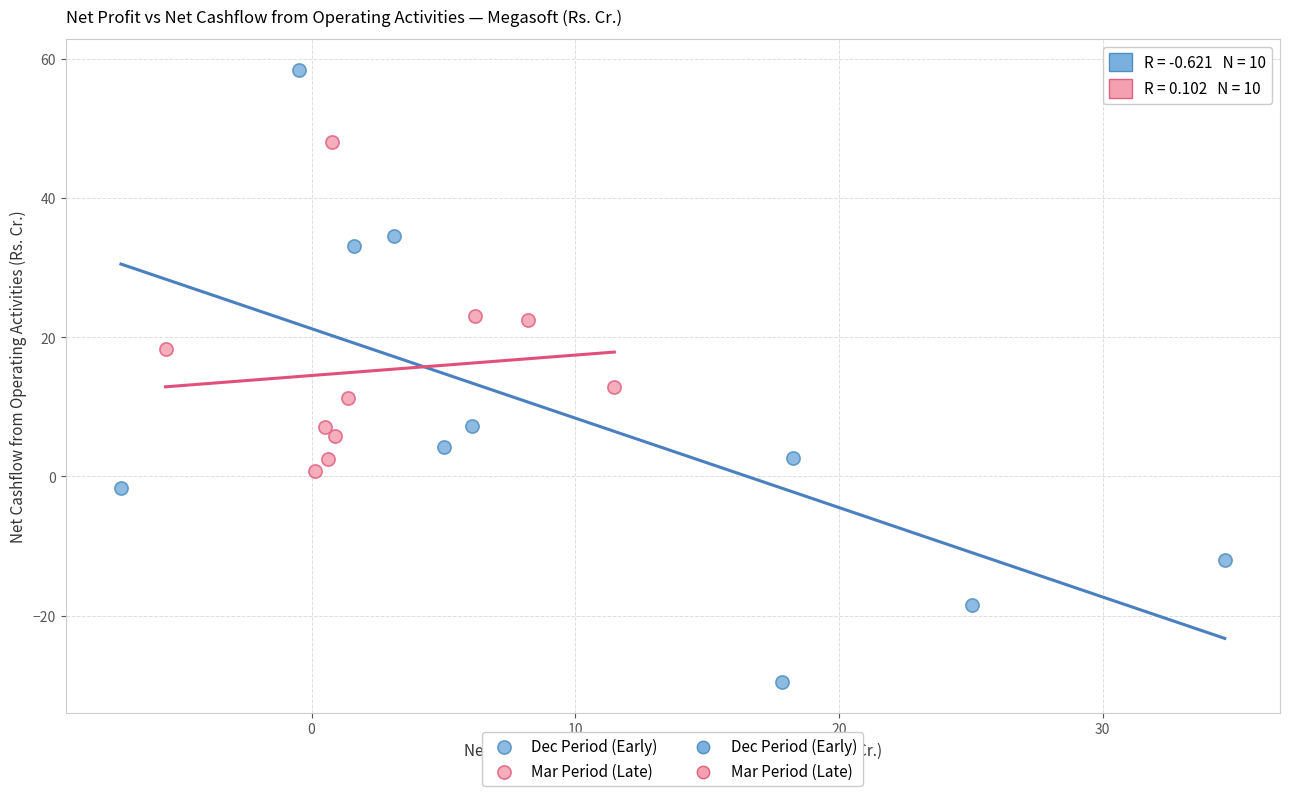

Which series has the largest Y range (max minus min)?

Dec Period (Early)